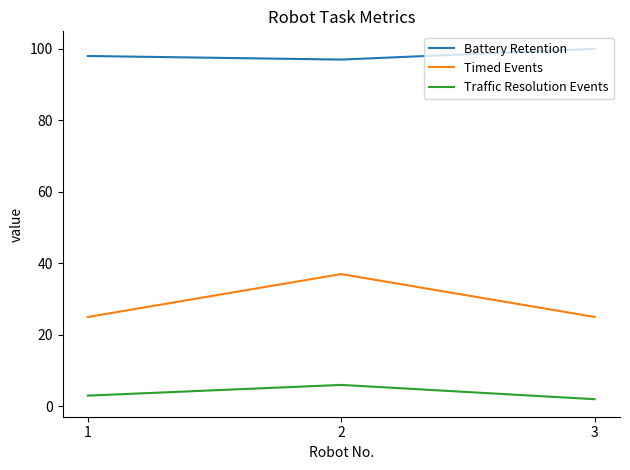

At which category is the sum across all series the highest?

2